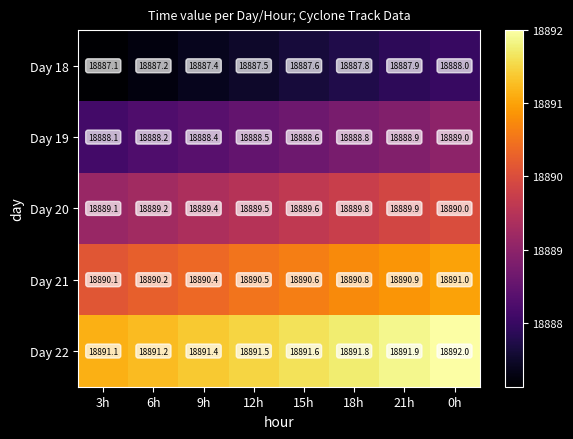

Which series has the largest total across all categories?

Day 22